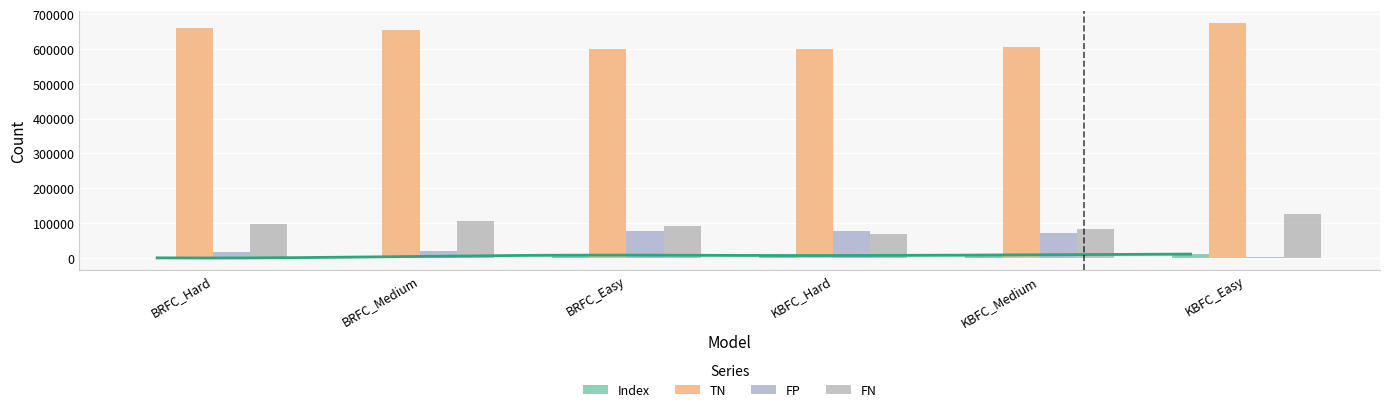

Which series has the largest total across all categories?

TN